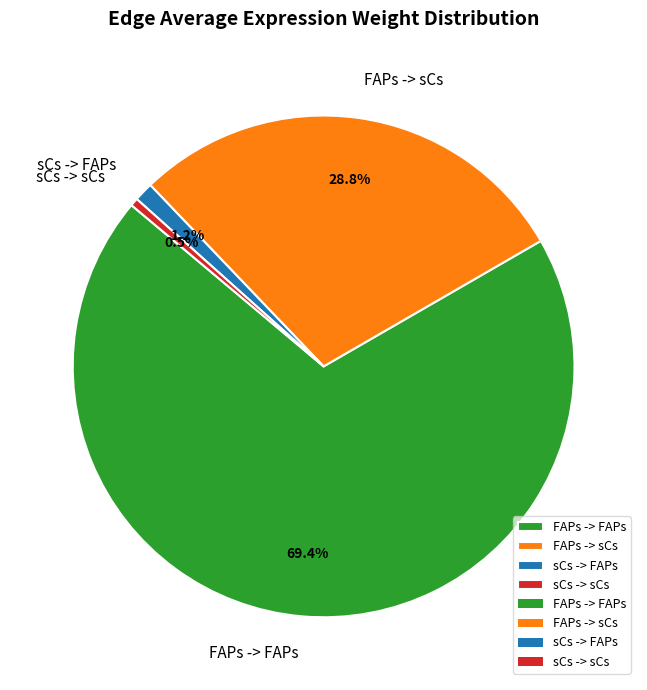

To the nearest percent, what portion does sCs -> FAPs represent?

1%